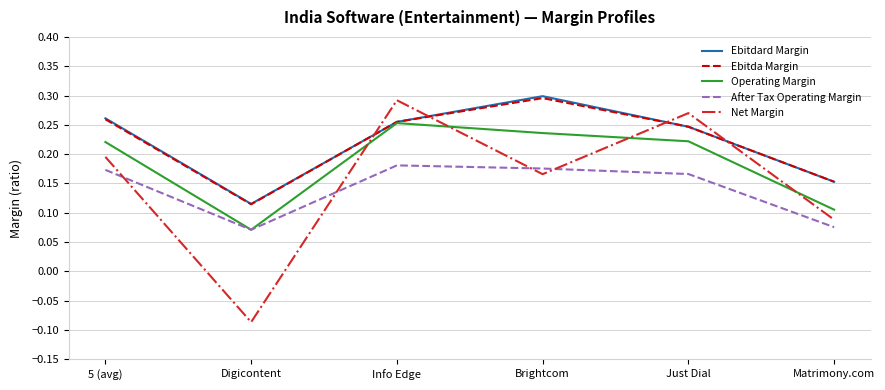

The Operating Margin series shows 0.2 at 5 (avg). True or false?

True